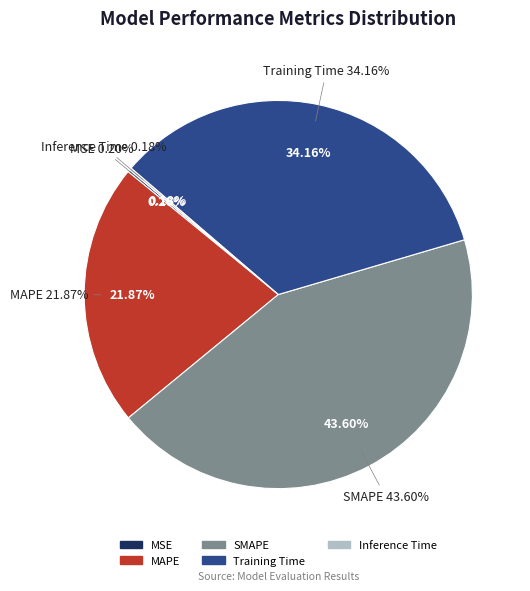

Is there a majority slice in this chart?

No